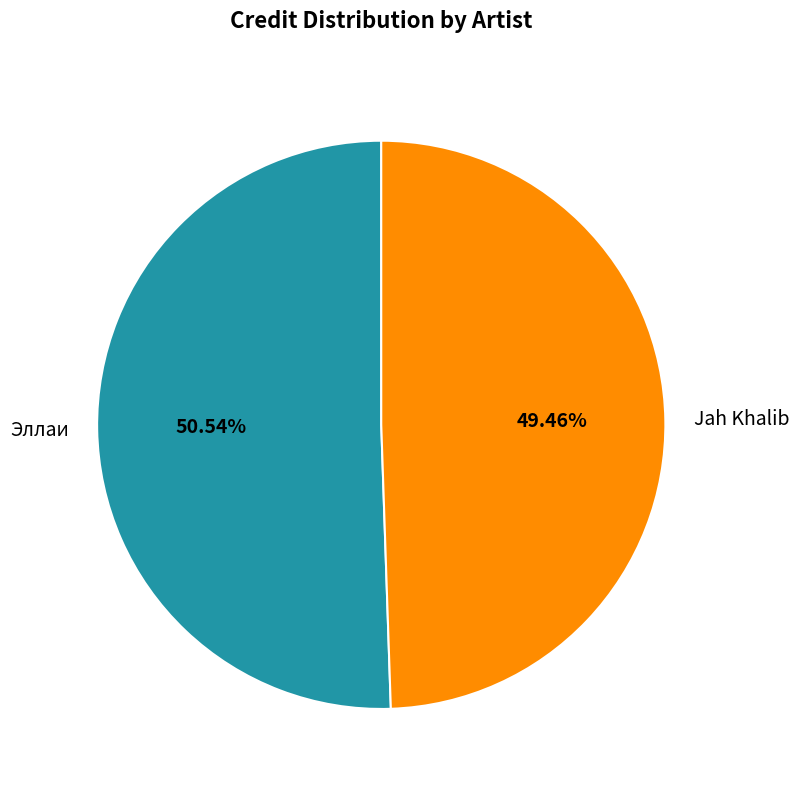

Approximately how many times larger is the value at Эллаи compared to Jah Khalib?

1.0